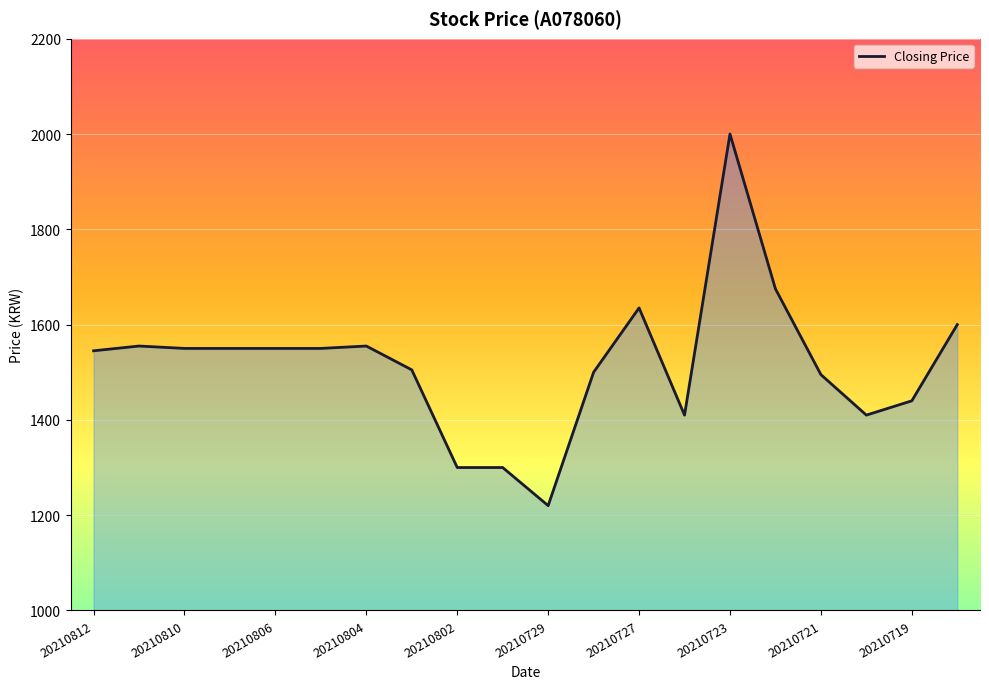

True or false: the data has more than 1 interior local peaks.

True